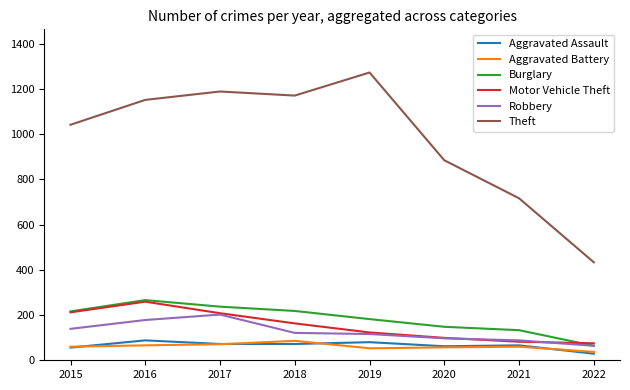

Which series has the widest spread of values?

Theft